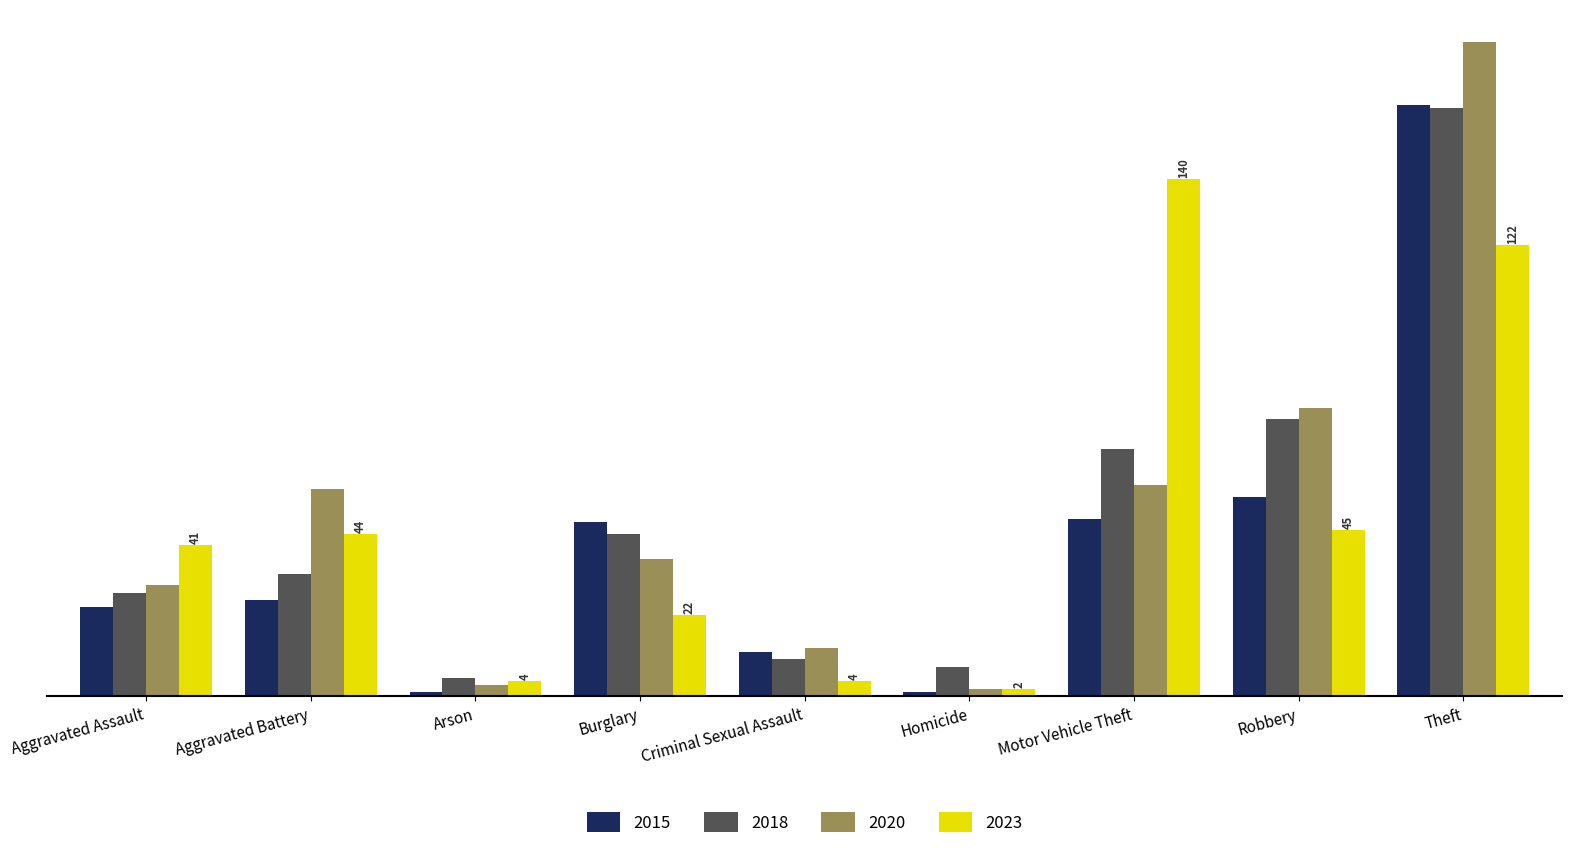

At which label does 2018 reach its minimum?

Arson